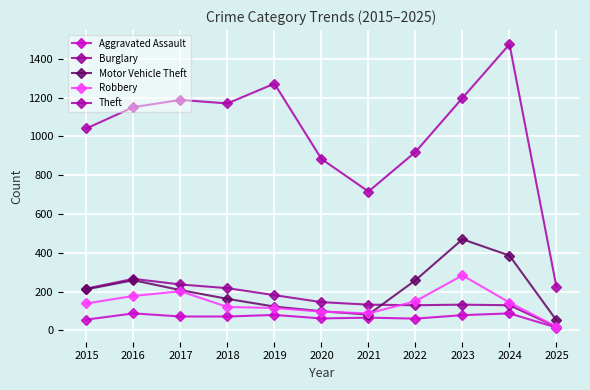

What are all the series names shown in the legend?

Aggravated Assault, Burglary, Motor Vehicle Theft, Robbery, Theft